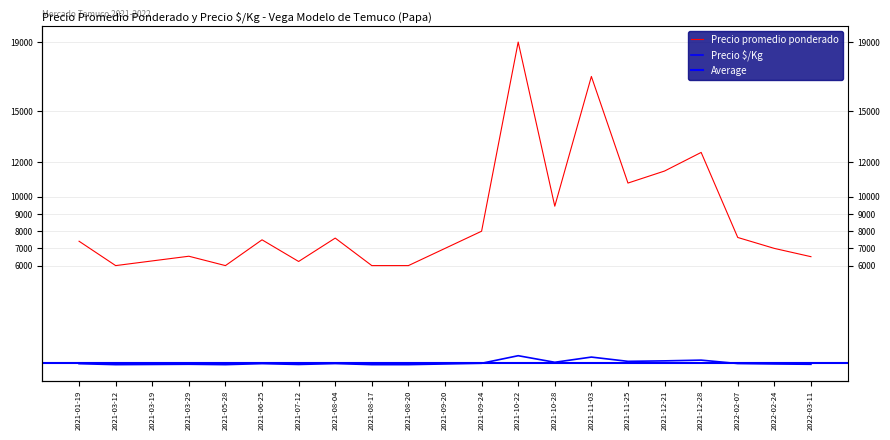

Which label corresponds to the largest value in the chart?

2021-10-22